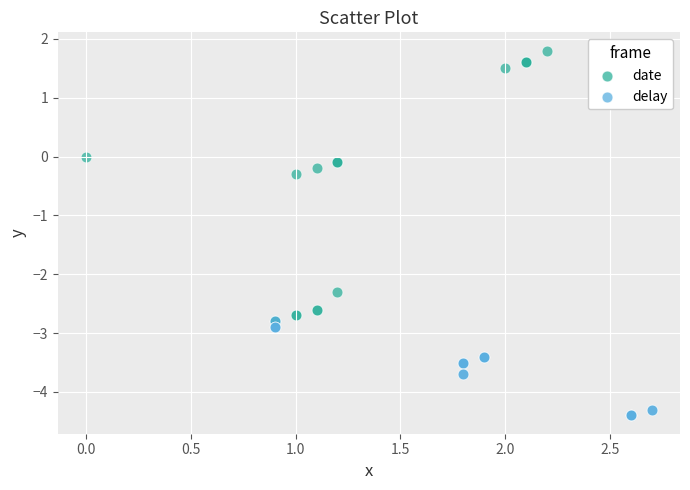

Which series contains the highest Y value?

date